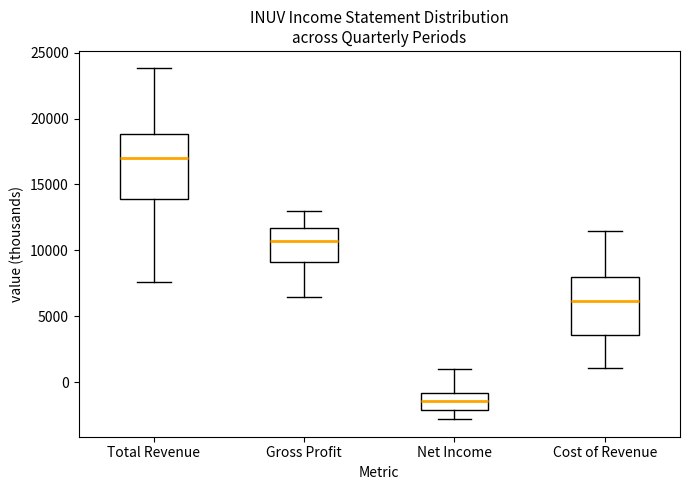

Comparing the boxes themselves (not the whiskers), which one is the tallest?

Total Revenue